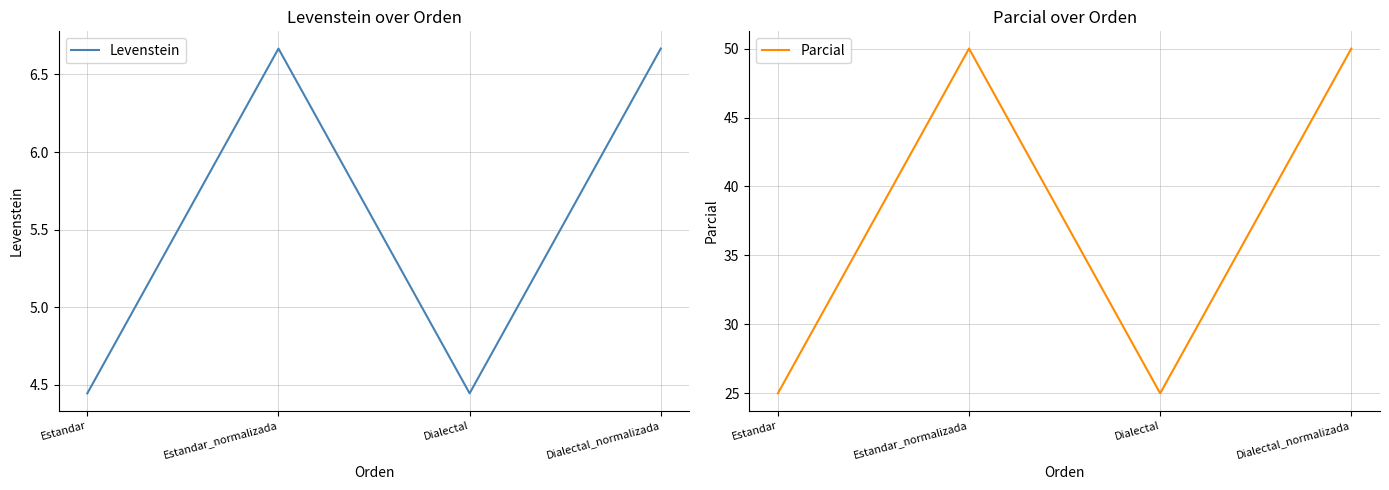

Rank the categories by Levenstein value from highest to lowest.

Estandar_normalizada, Dialectal_normalizada, Estandar, Dialectal